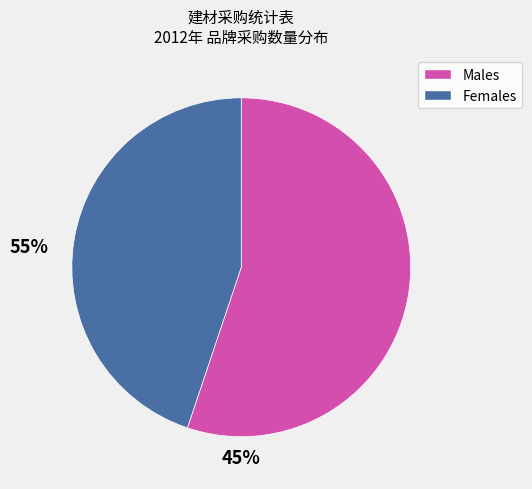

Is there any slice that represents more than half of the pie?

Yes